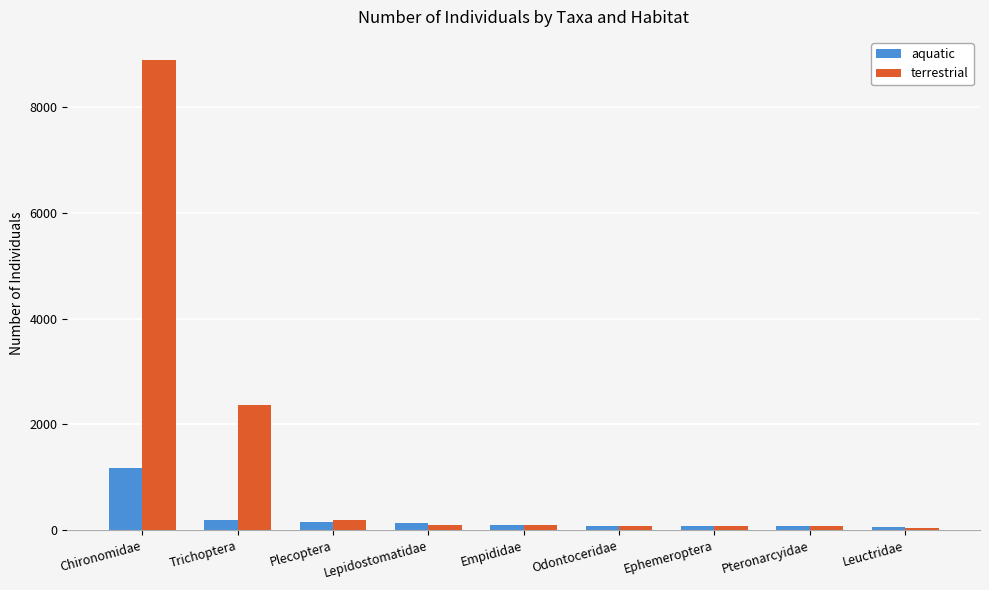

List the series in order of their overall mean, highest first.

terrestrial, aquatic